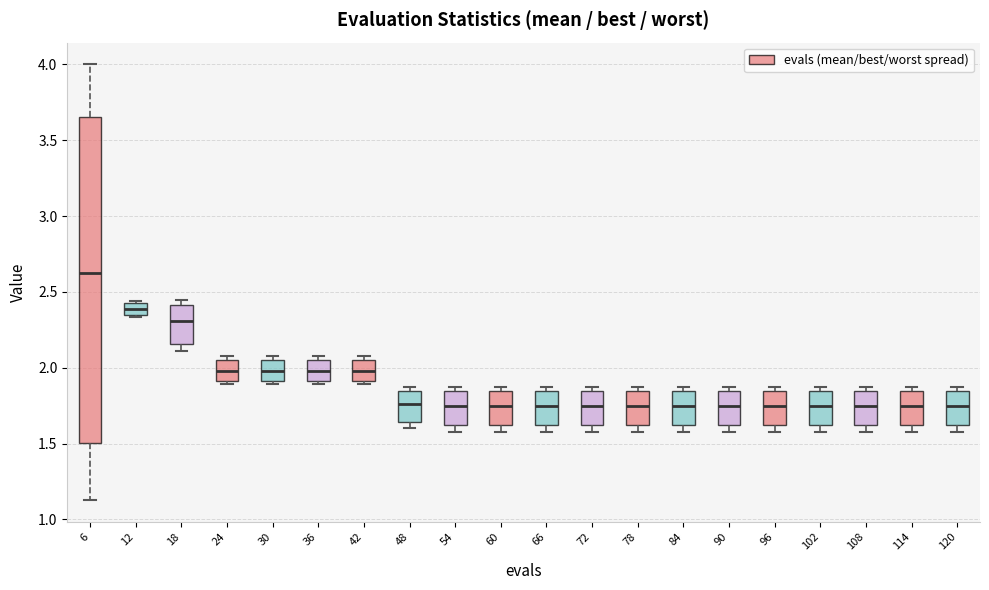

Which box is the tallest, from its lower edge to its upper edge?

6